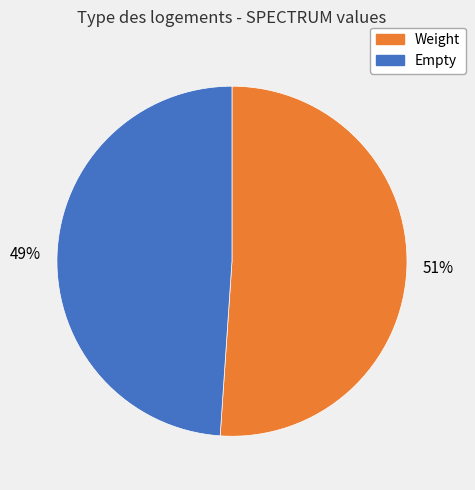

What is the ratio of the value at Weight to the value at Empty?

1.0